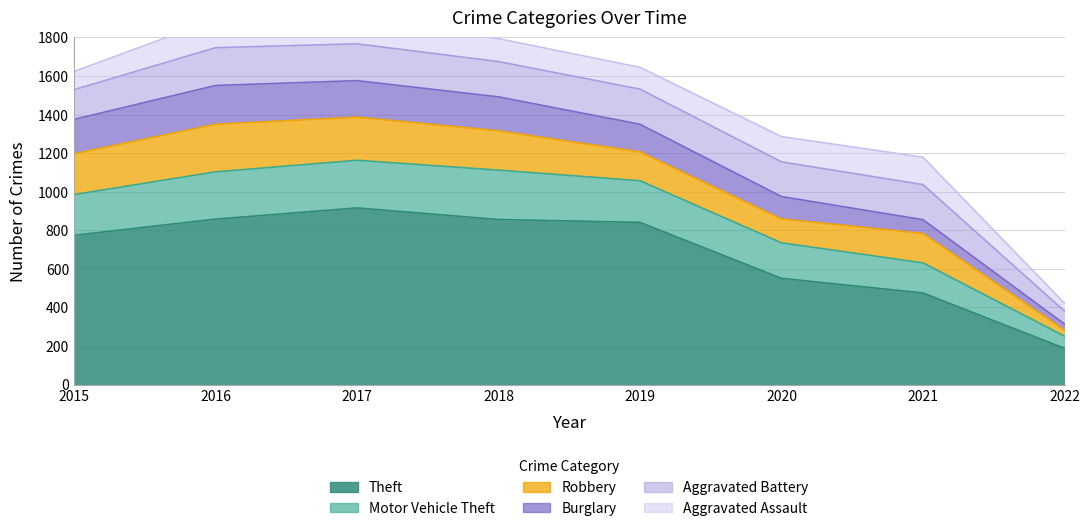

At which category is the sum across all series the highest?

2017